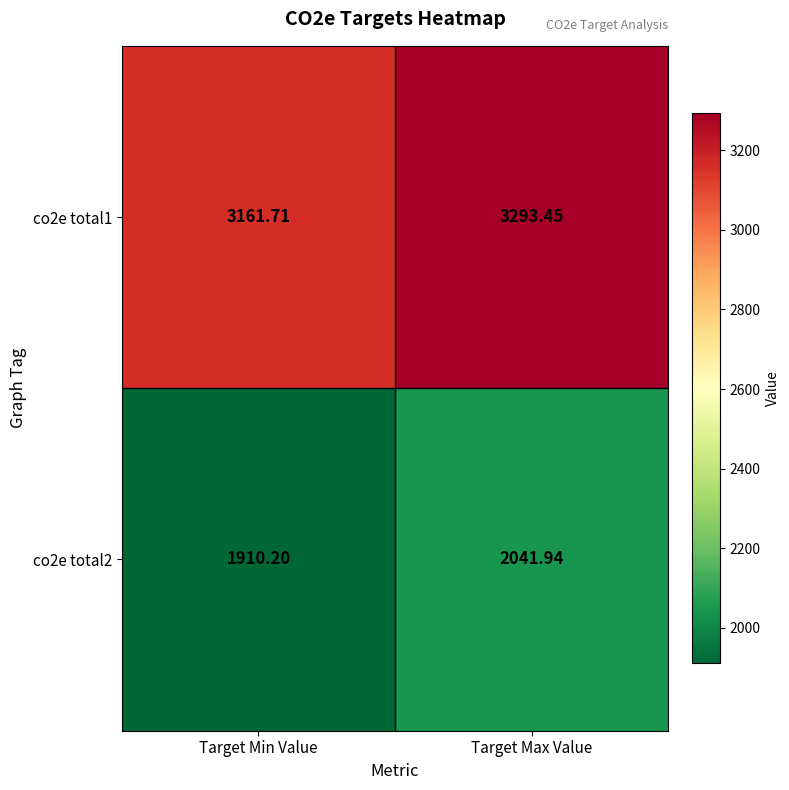

Rank the series by their maximum value, from highest to lowest.

co2e total1, co2e total2